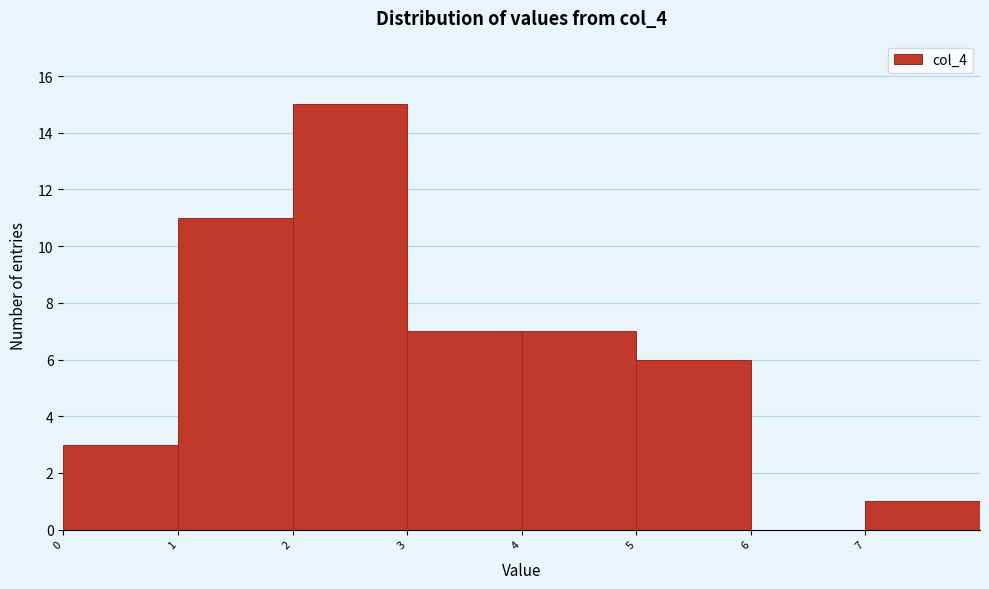

Over which range of the x-axis is the bar tallest?

2 to 3